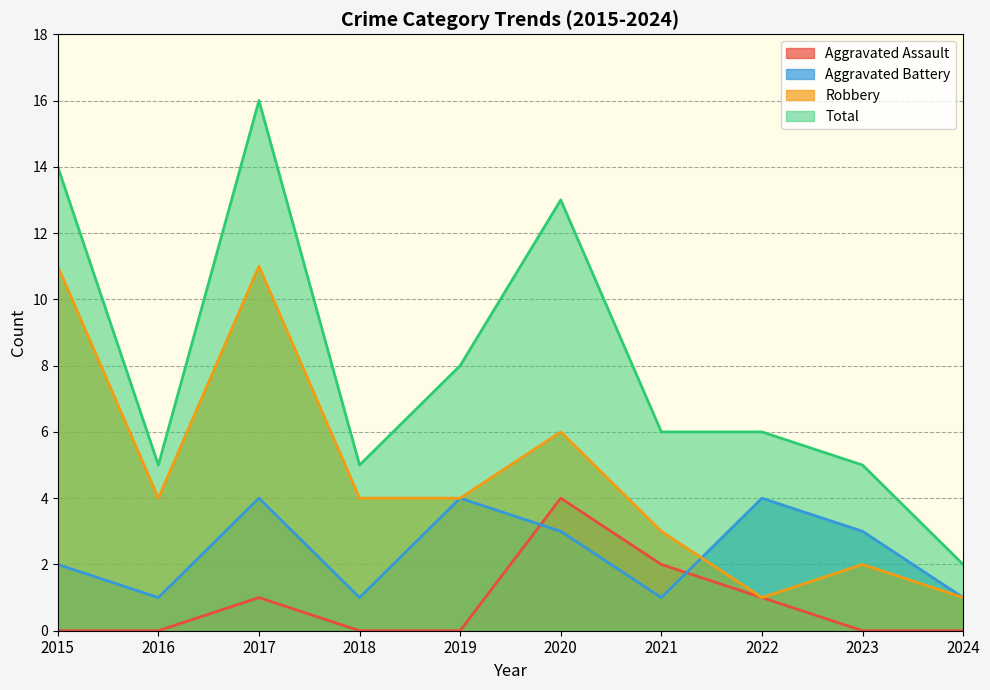

The Aggravated Assault series shows 1 at 2015. True or false?

False